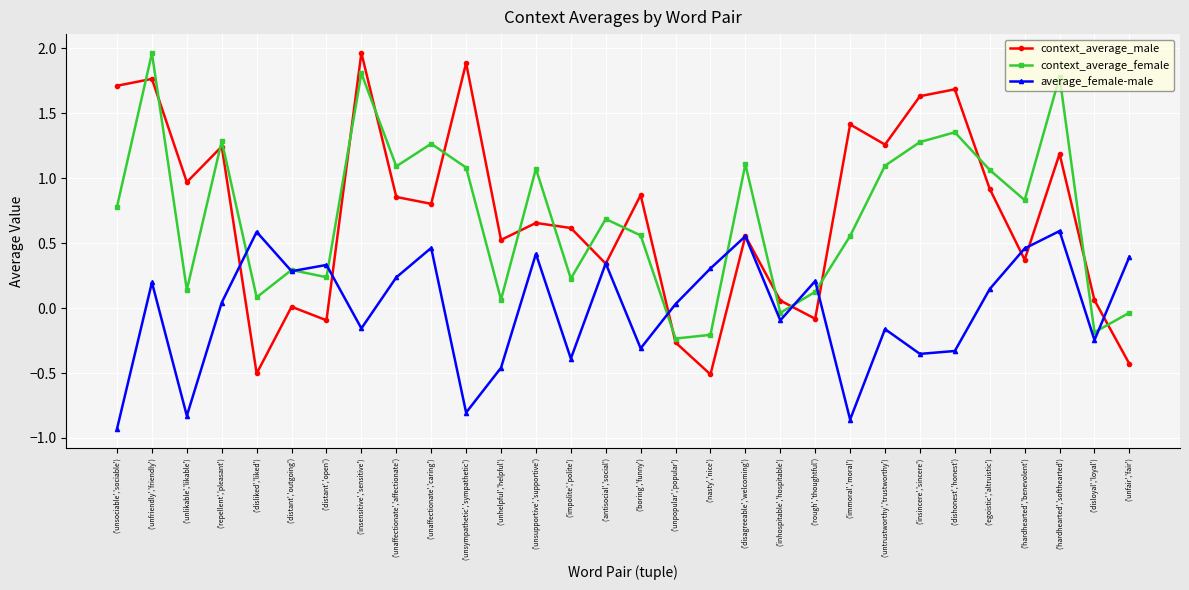

How many interior local peaks does the context_average_male series have?

11